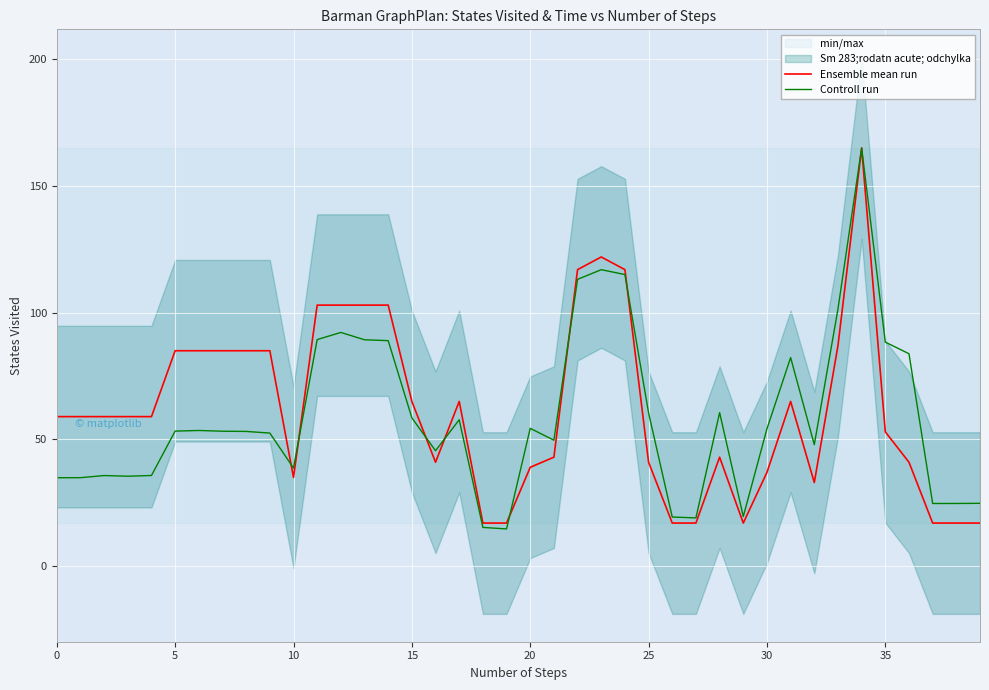

What is the value of the Controll run point at the 18th from the left?

57.8